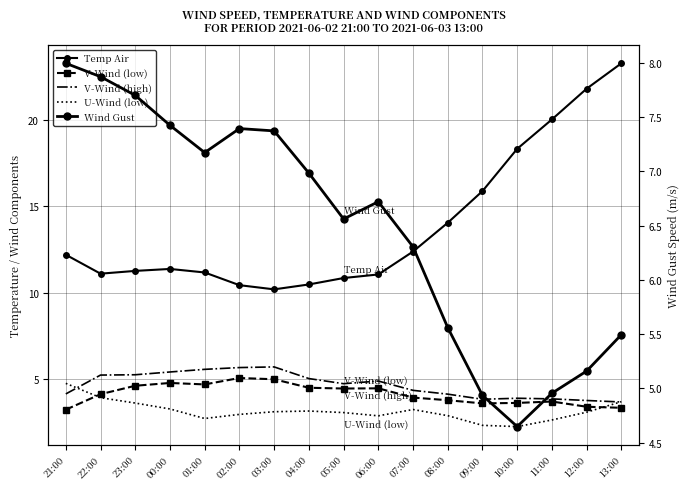

What is the minimum value shown in the chart?

2.2